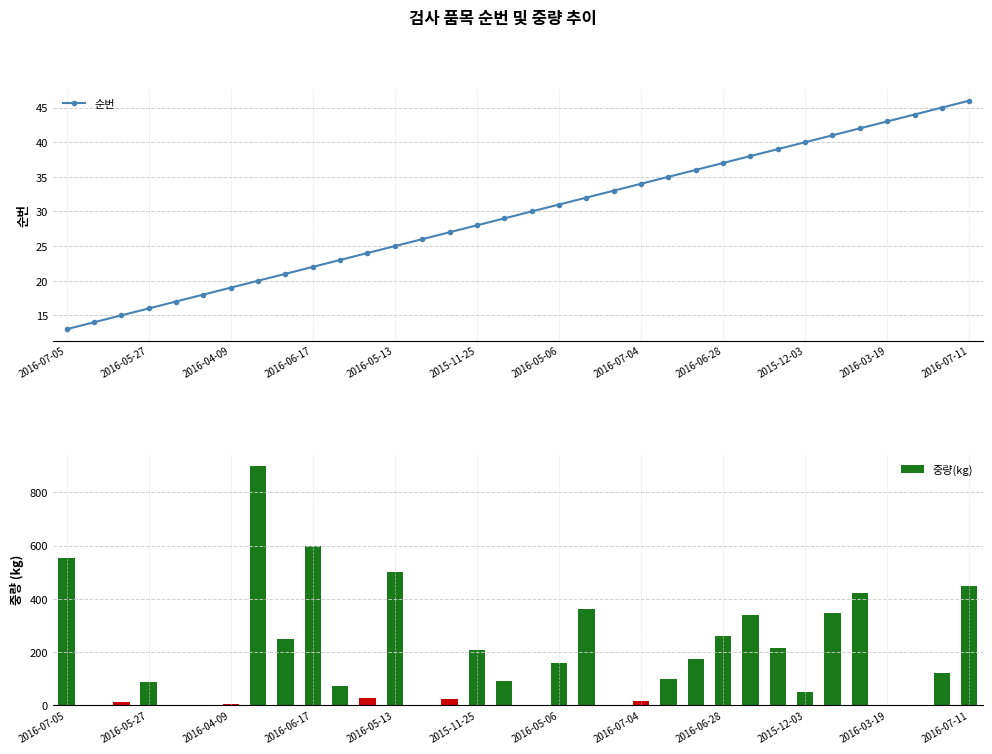

The 순번 series shows 27 at 14. True or false?

True